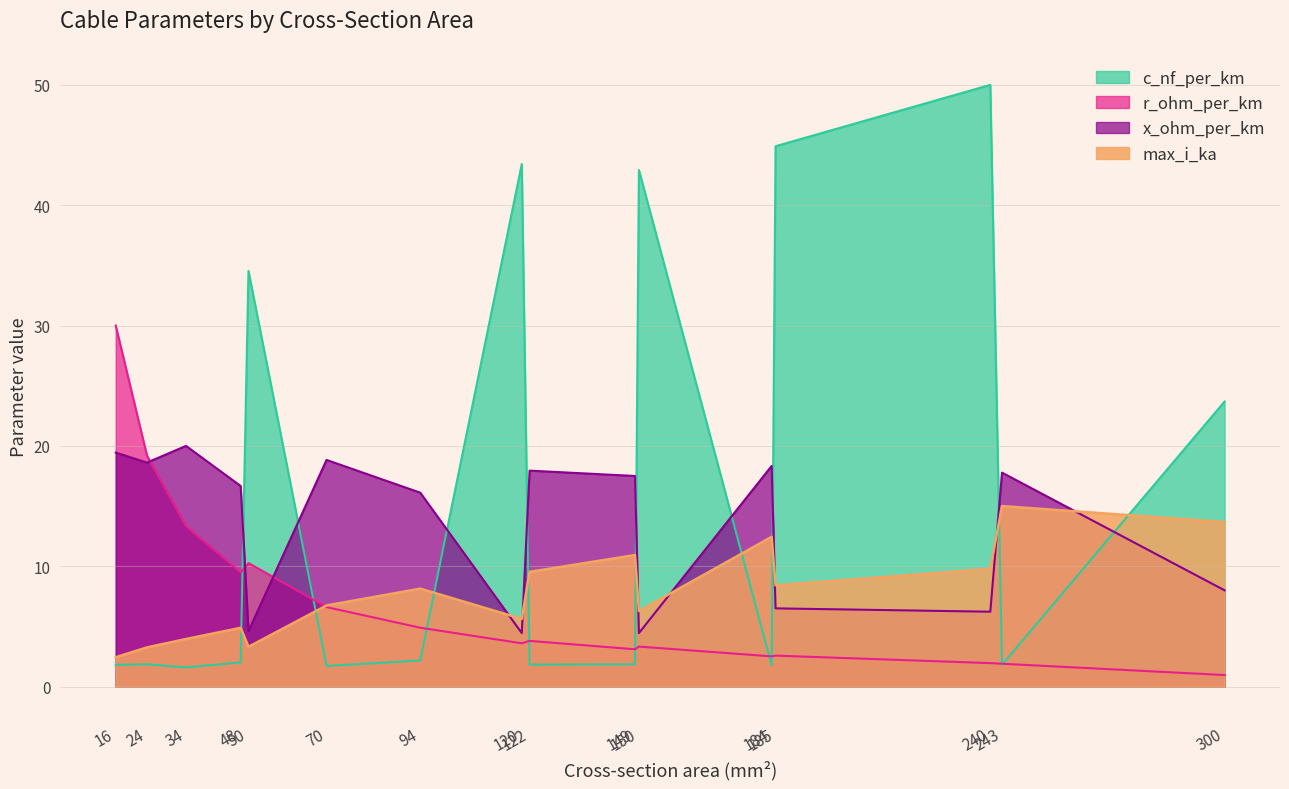

What is the value of the c_nf_per_km point at the 14th from the left?

50.0